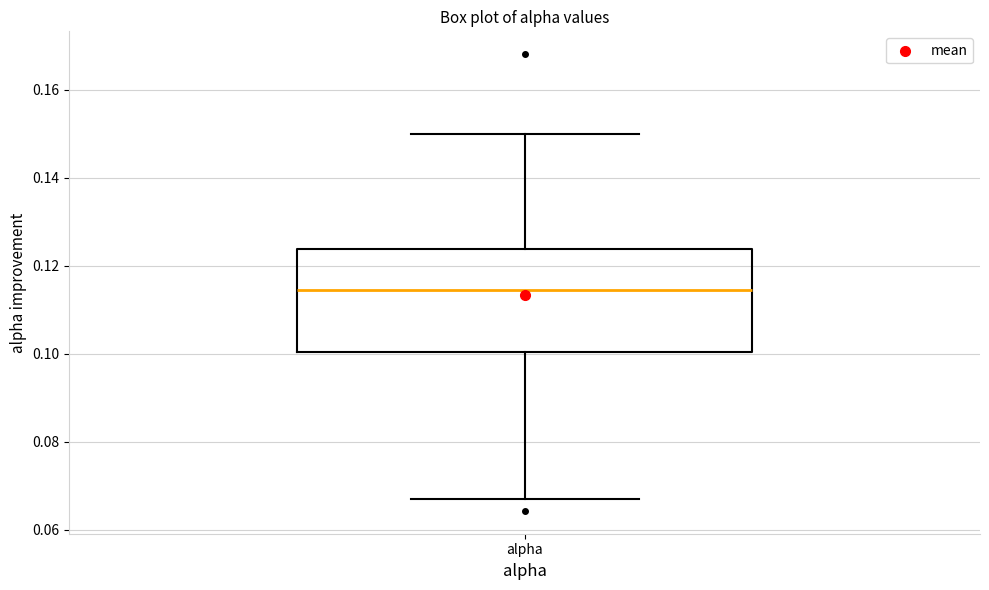

Transcribe this box plot: give where the median line is, the range the box spans, and where the two whiskers end, as read against the y-axis. The values are not printed on the chart, so give them approximately, as read against the axis.

median 0.114, box 0.100 to 0.124, whiskers 0.066 to 0.150